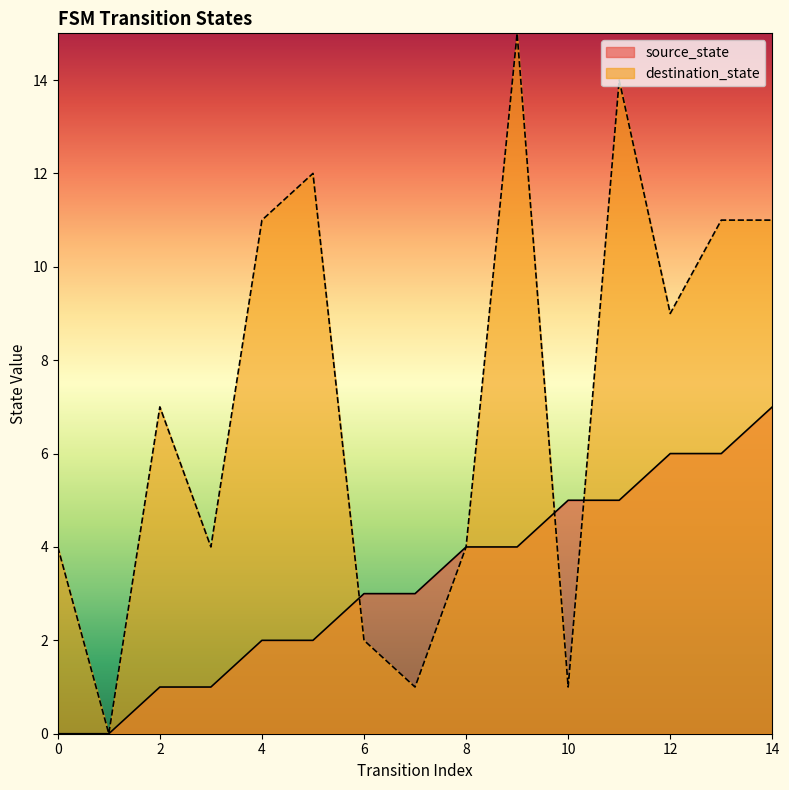

Where do source_state and destination_state first cross each other?

5 and 6